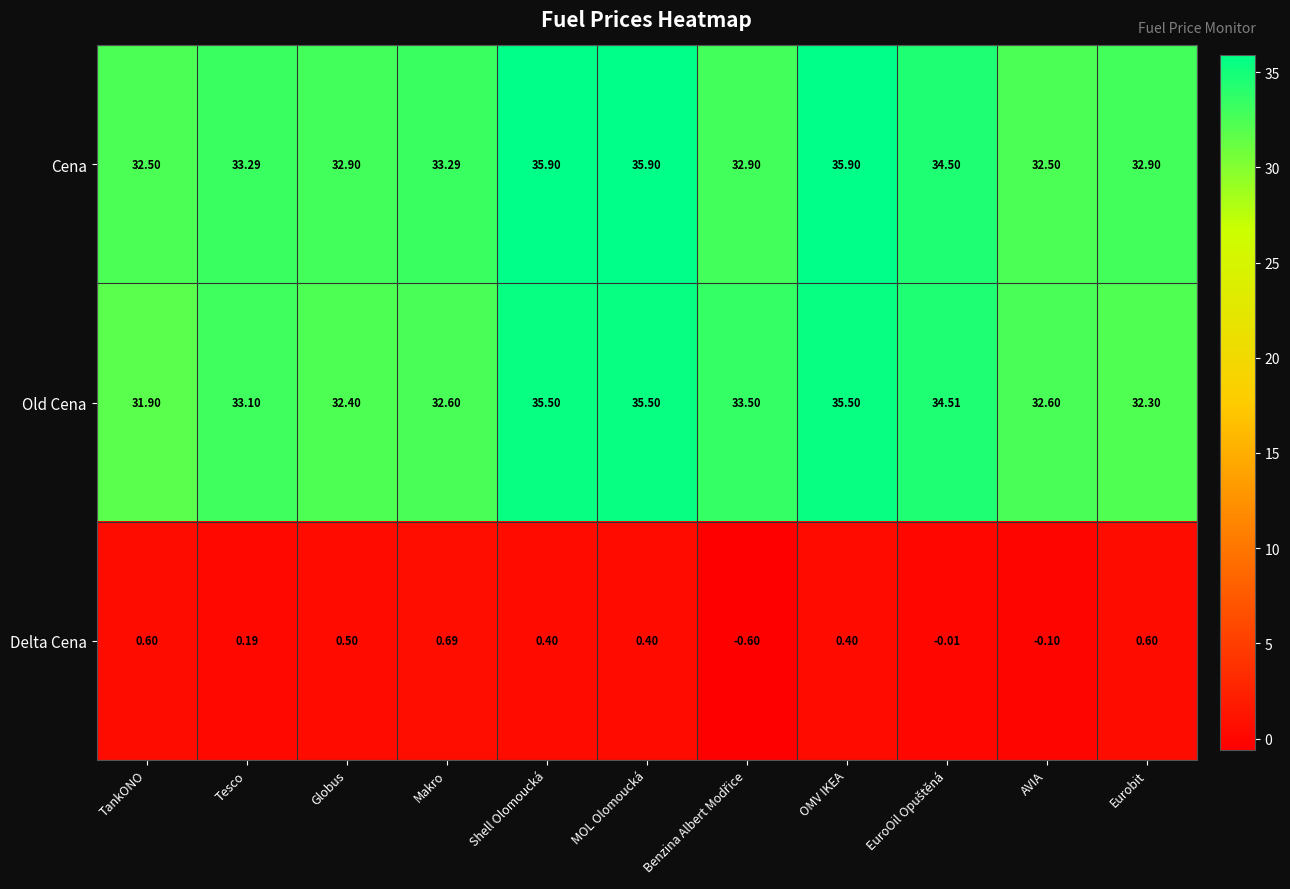

At which label is Old Cena closest to 33?

Tesco